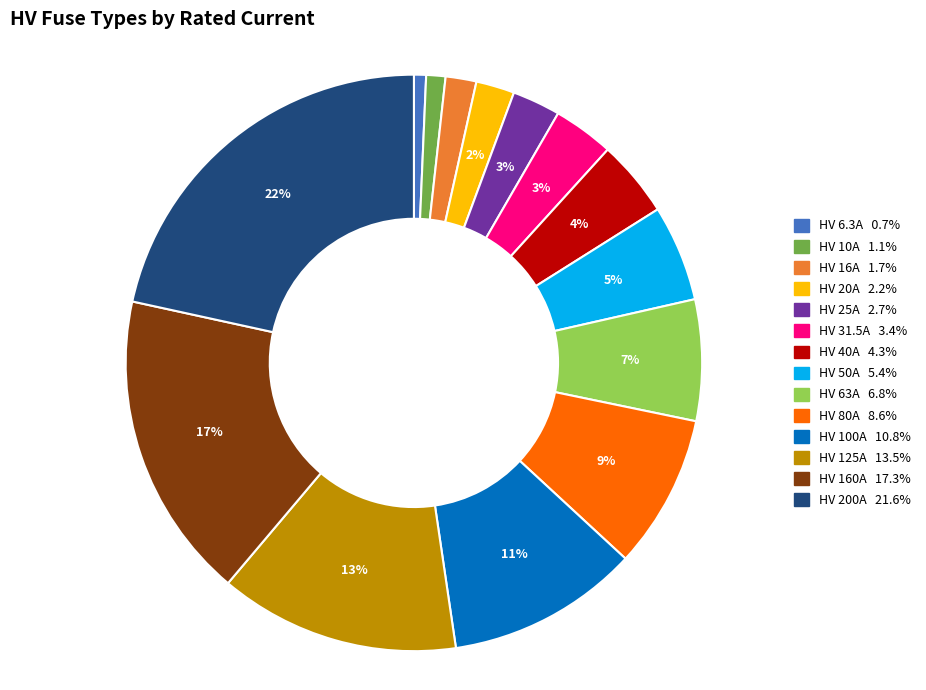

Approximately how many times larger is the value at HV 63A compared to HV 125A?

0.5